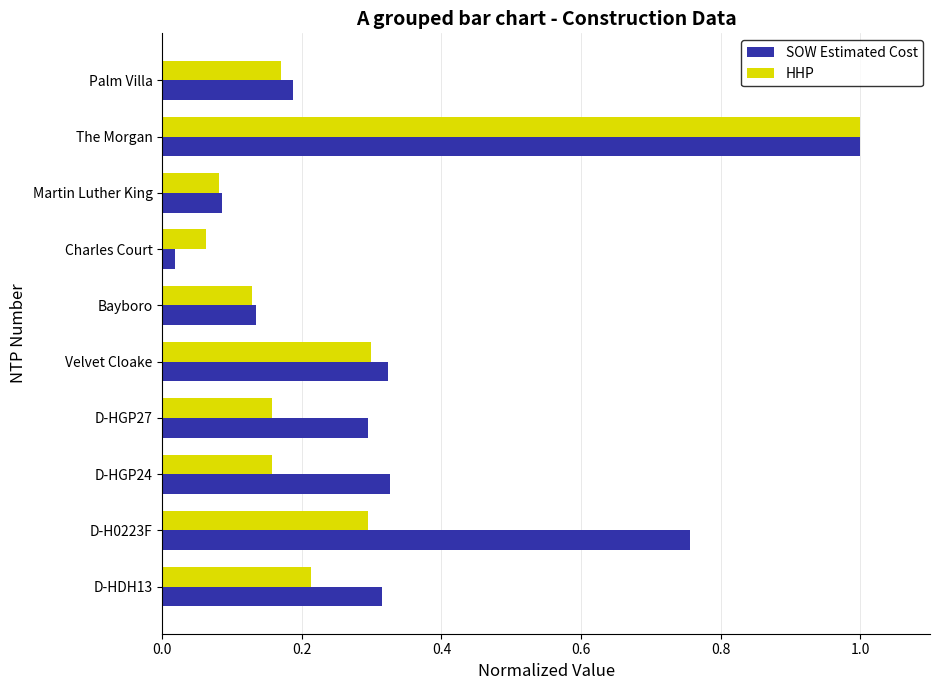

What is the difference between the maximum and second lowest values in the HHP series?

0.9